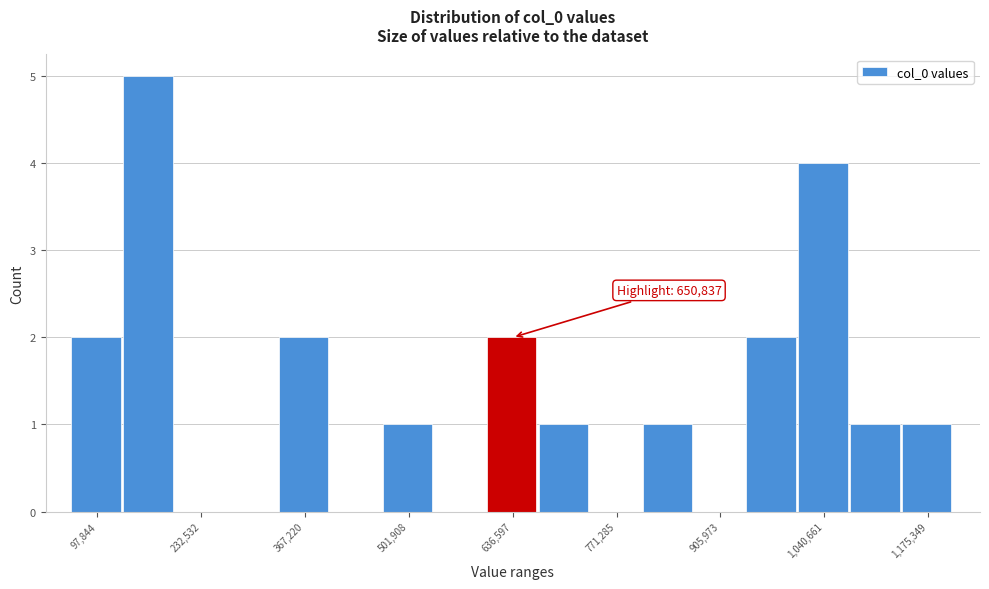

Around what value on the x-axis is the tallest bar? Give the approximate position of its centre, as read against the axis.

160000